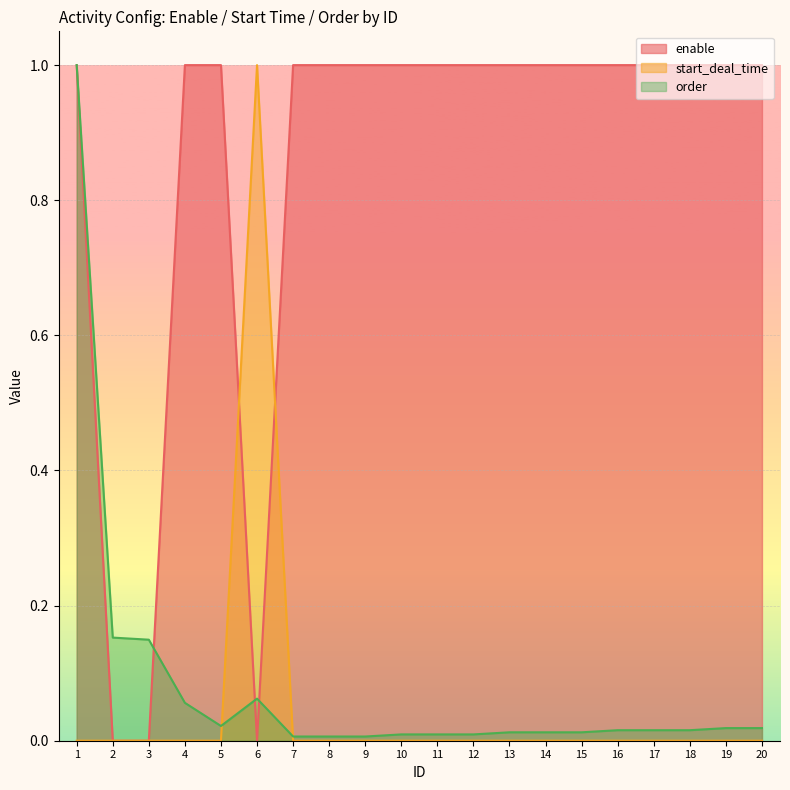

What is the spread (max minus min) of values at 13?

1.0